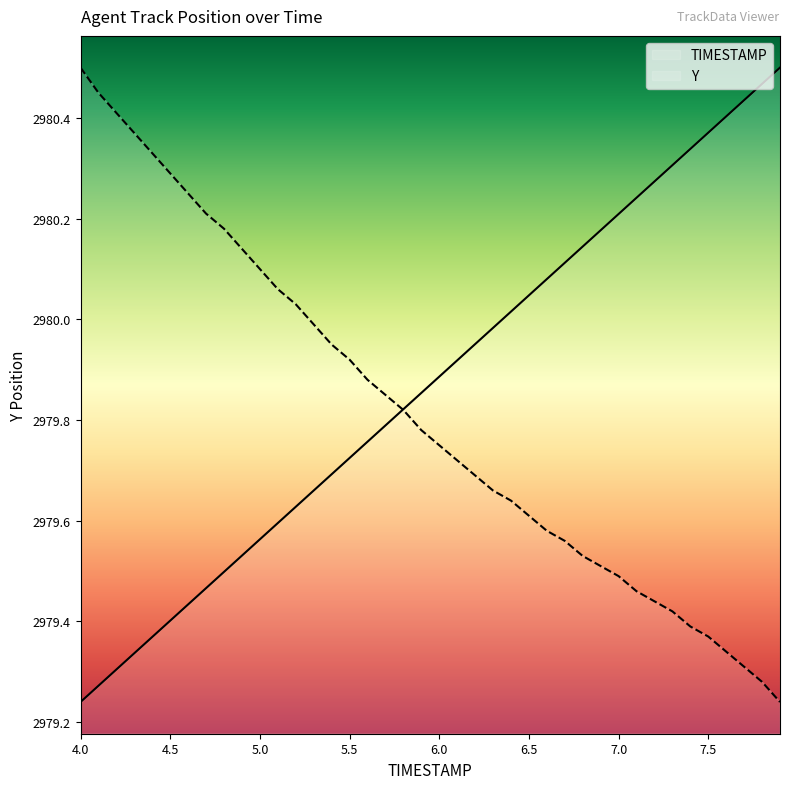

What is the difference between the maximum and minimum values in the TIMESTAMP series?

1.3